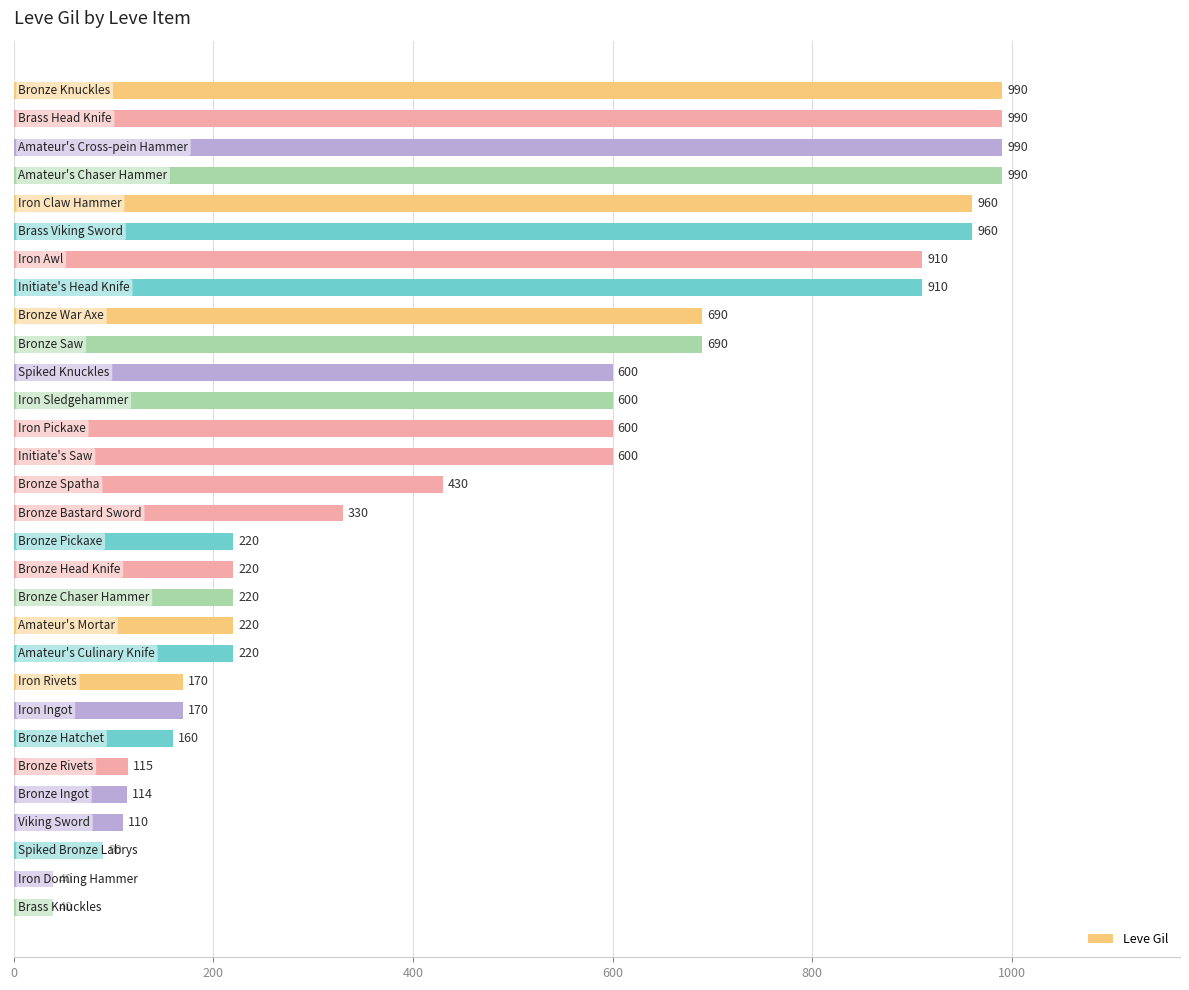

Does the chart contain any negative values?

No